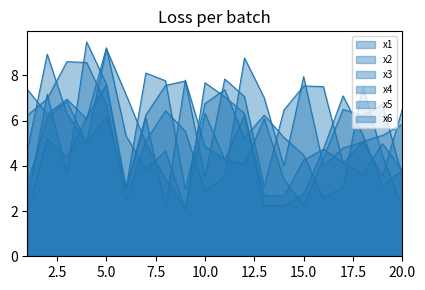

Does the chart have visible grid lines?

No